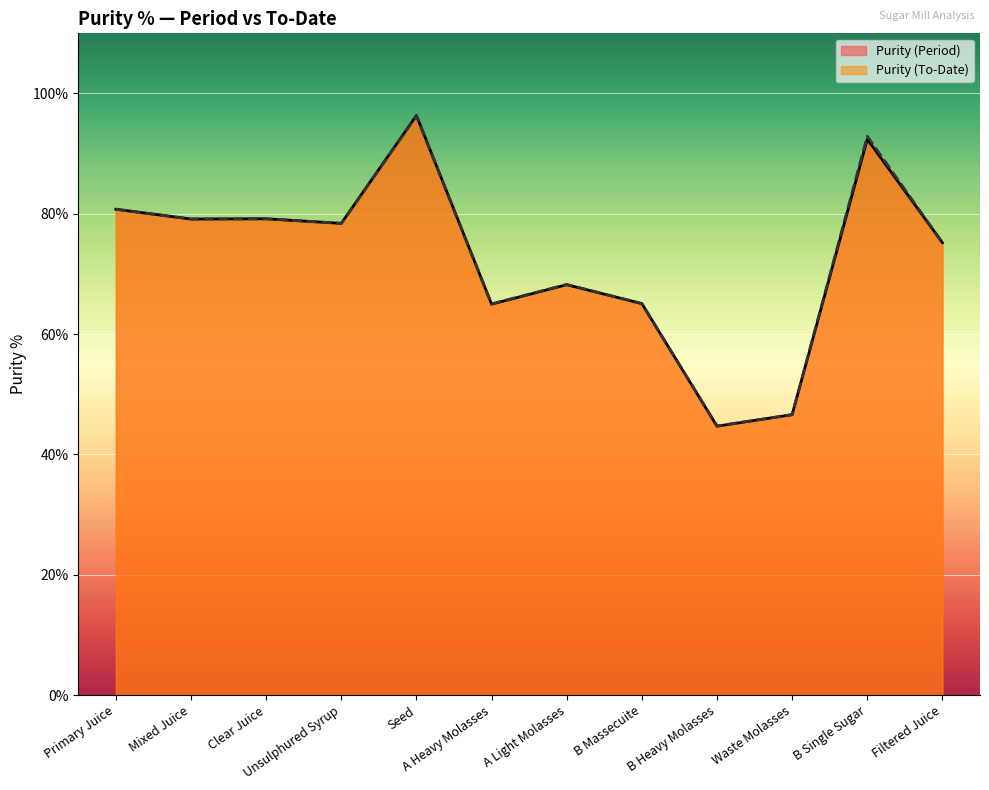

What is the label of the 8th point from the left?

B Massecuite